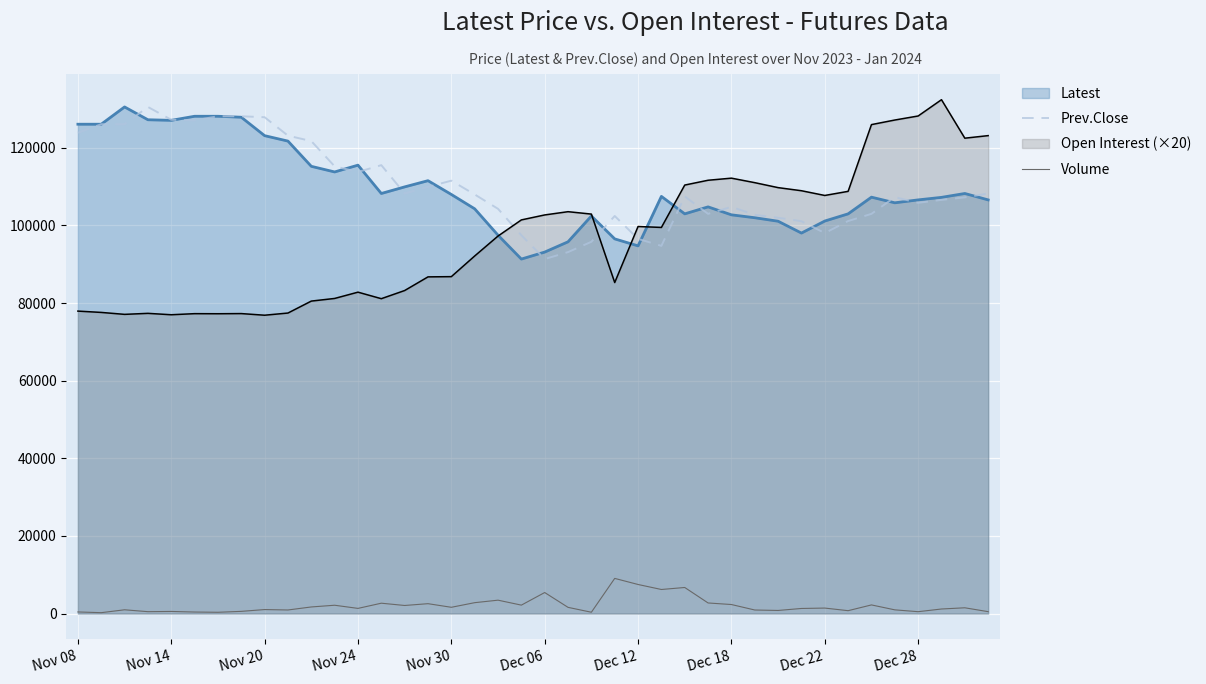

The value of Open Interest (×20) at Nov 24 is 82820. True or false?

True